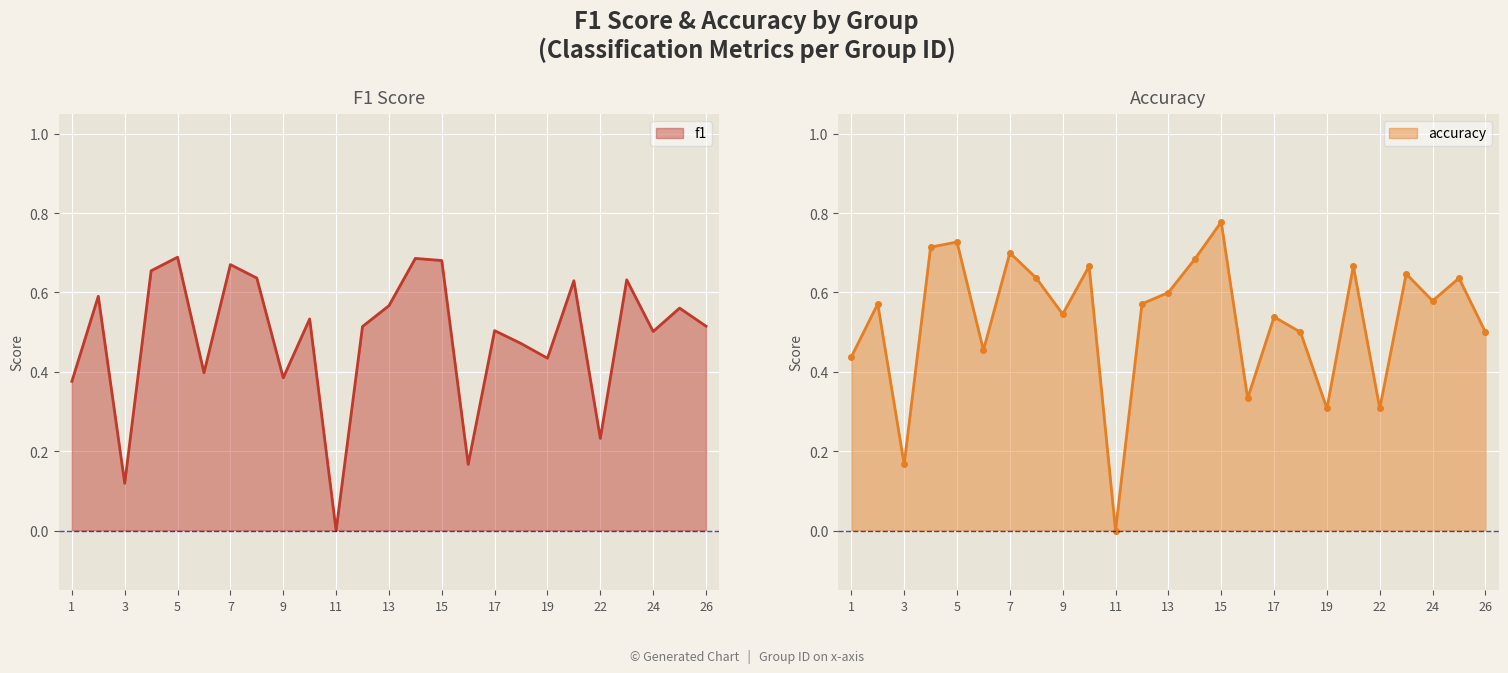

What is the total value across all series at 4?

1.4